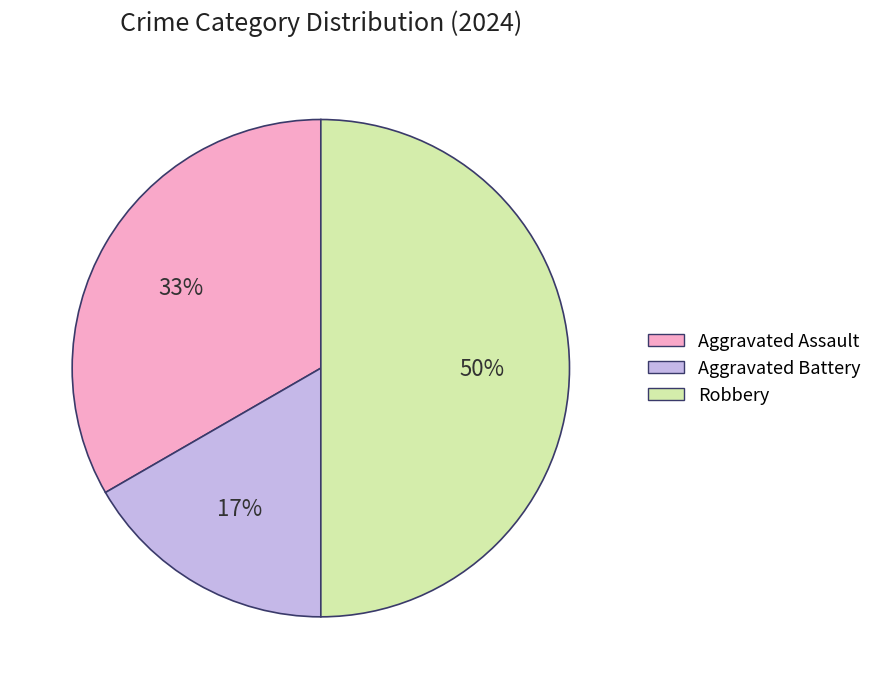

Combined, do Aggravated Assault and Robbery account for over 50%?

Yes